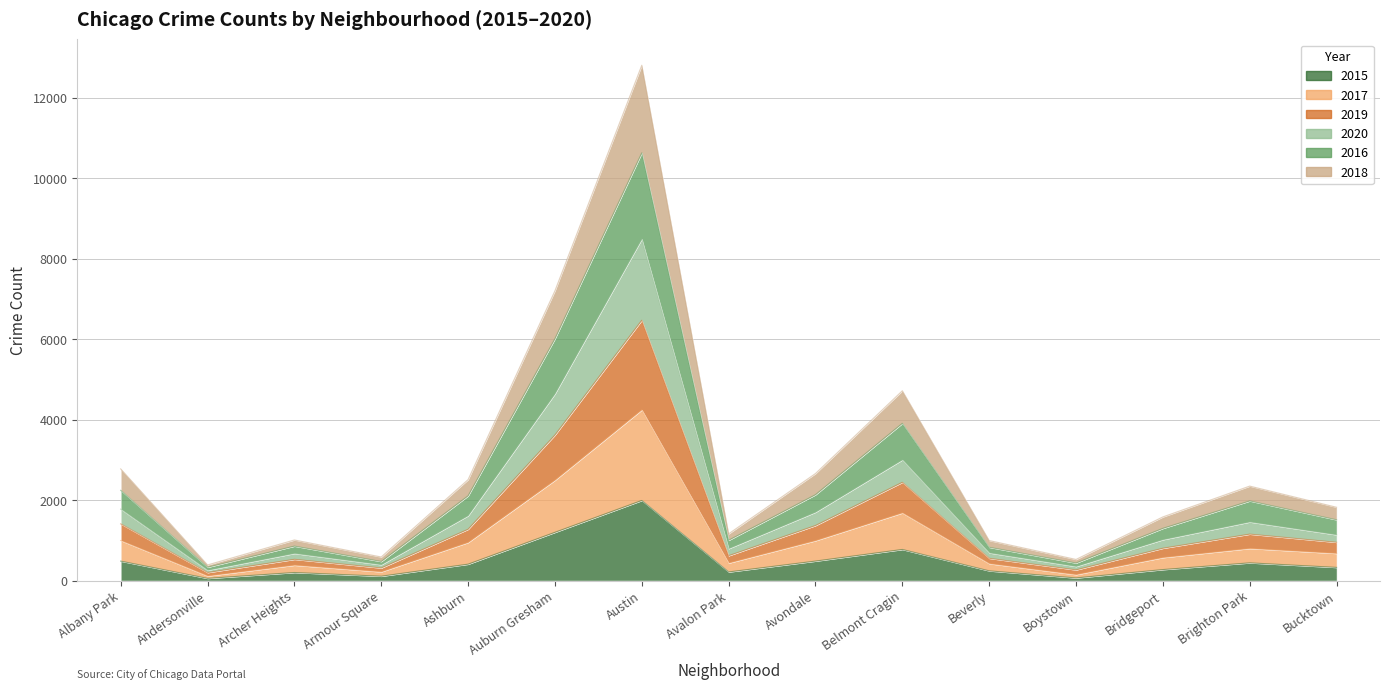

Rank the series at Boystown from highest to lowest value.

2016, 2020, 2019, 2018, 2017, 2015